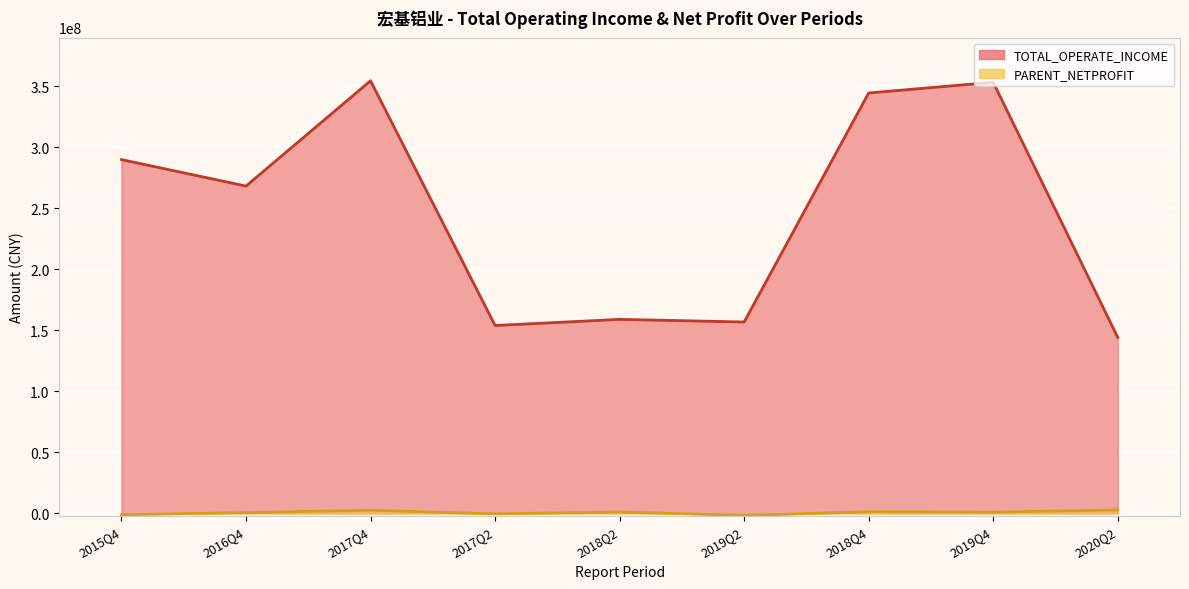

True or false: PARENT_NETPROFIT has more than 0 points higher than both neighbors.

True